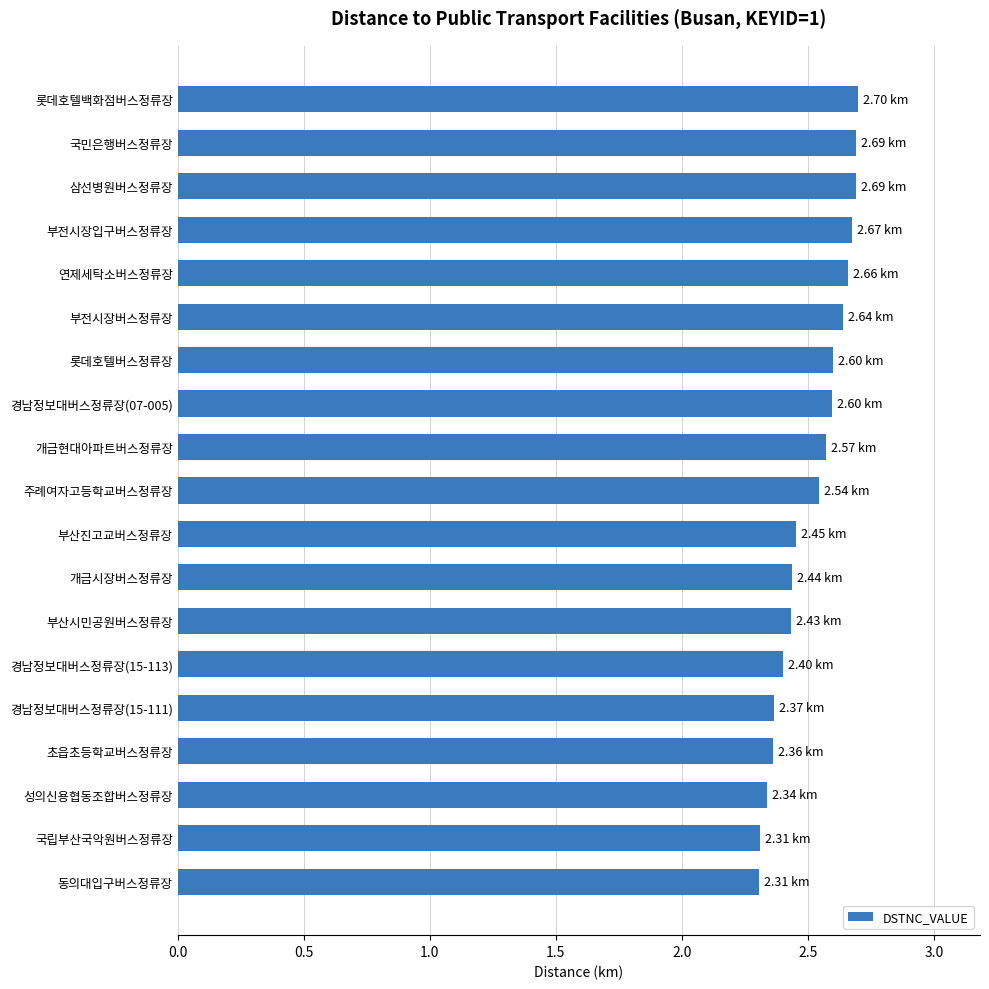

Which has a higher value, 초읍초등학교버스정류장 or 삼선병원버스정류장?

삼선병원버스정류장